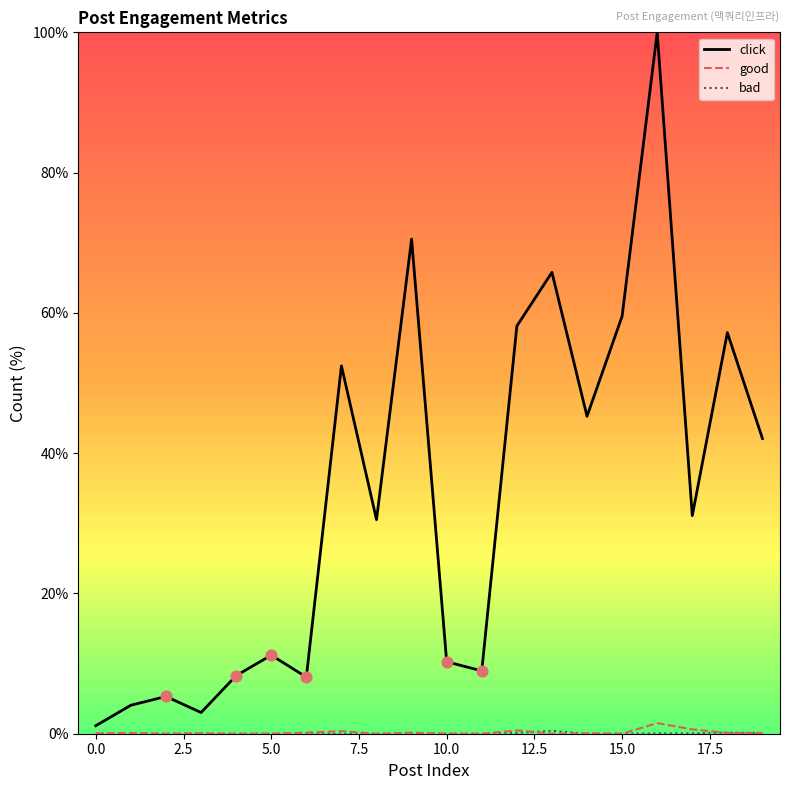

Which series has the largest total across all categories?

click